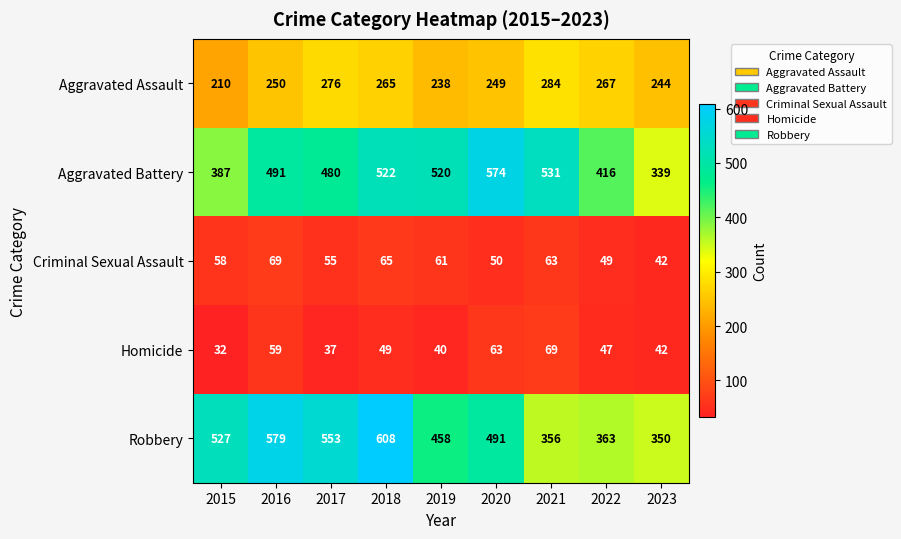

Count the number of data series in this chart.

5